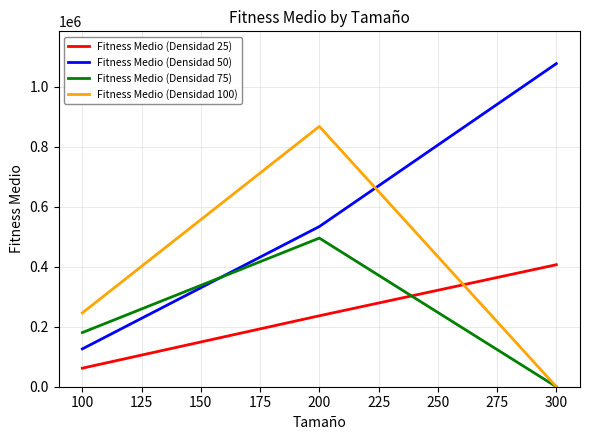

What are all the series names shown in the legend?

Fitness Medio (Densidad 25), Fitness Medio (Densidad 50), Fitness Medio (Densidad 75), Fitness Medio (Densidad 100)